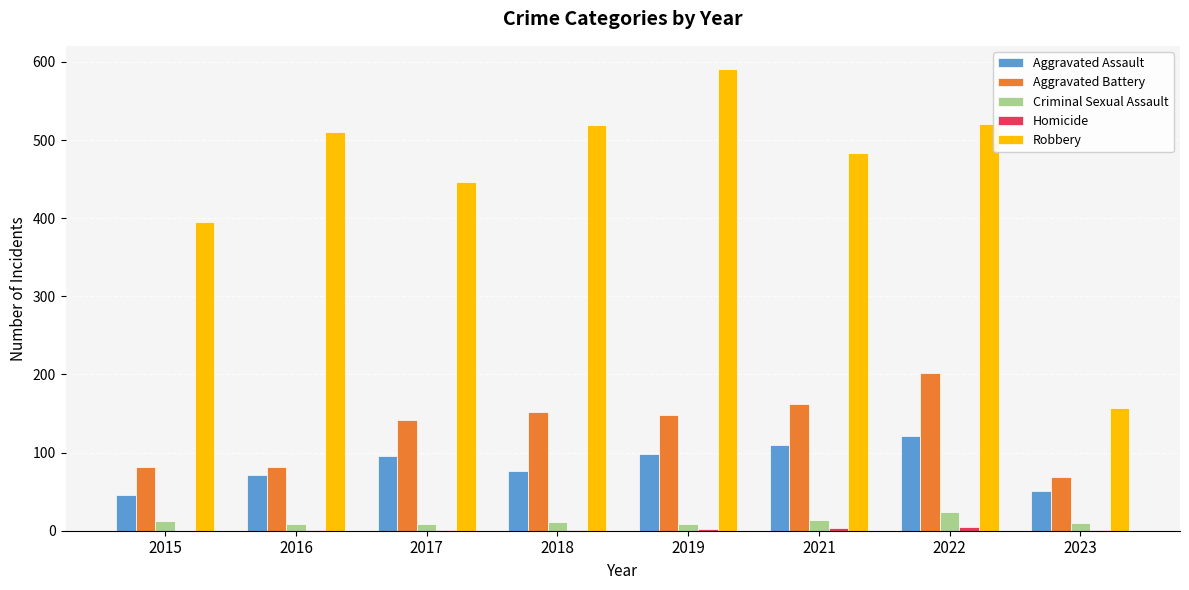

What is the approximate value of Criminal Sexual Assault at 2016, to the nearest 10?

10